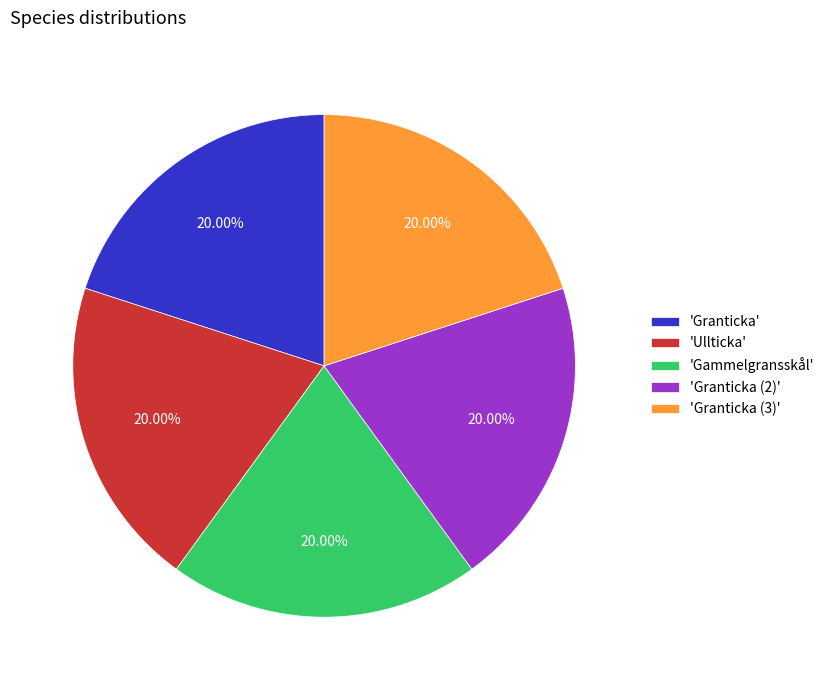

Approximately how many times larger is the value at 'Gammelgransskål' compared to 'Granticka'?

1.0